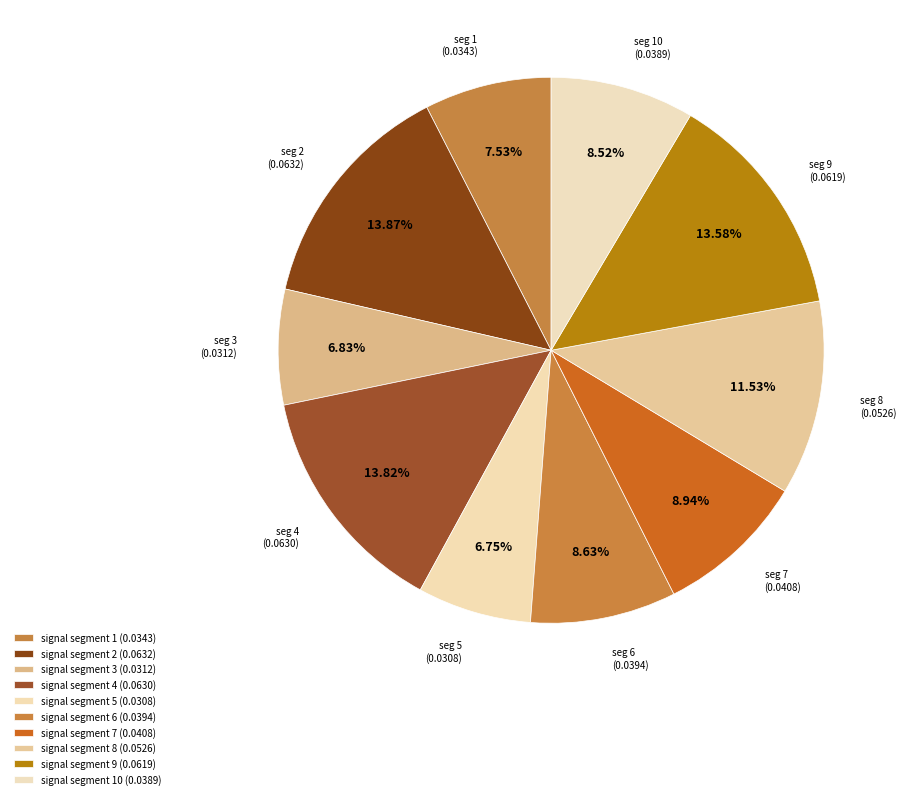

How many segments does this pie chart have?

10